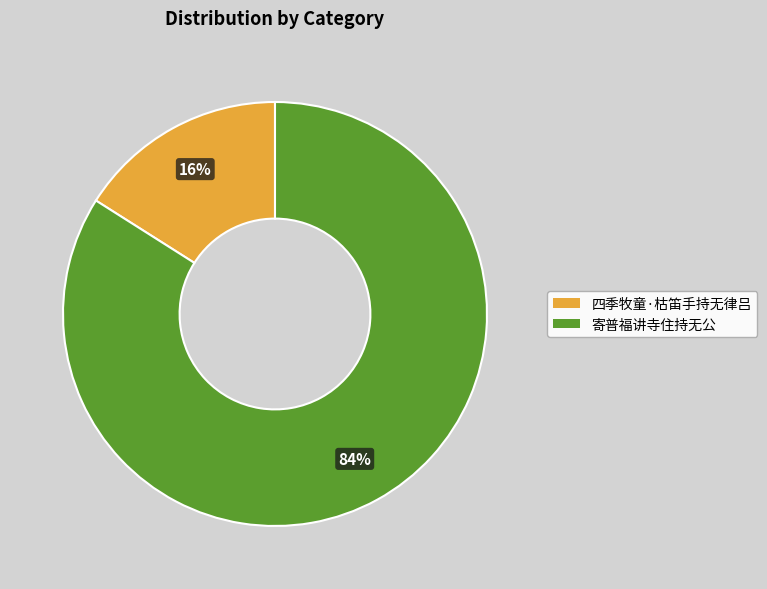

Approximately how many times larger is the value at 寄普福讲寺住持无公 compared to 四季牧童·枯笛手持无律吕?

5.2